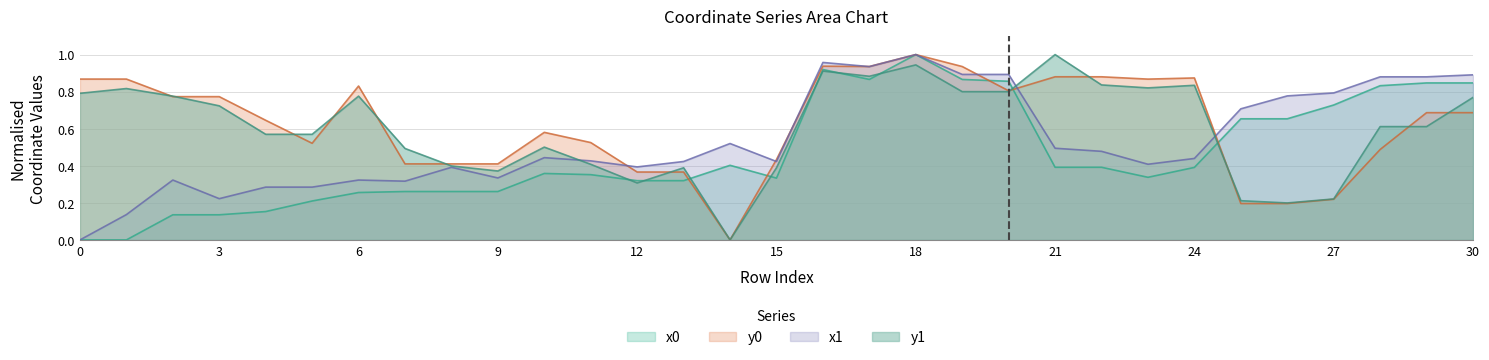

Which has a higher value, 24 or 3?

24